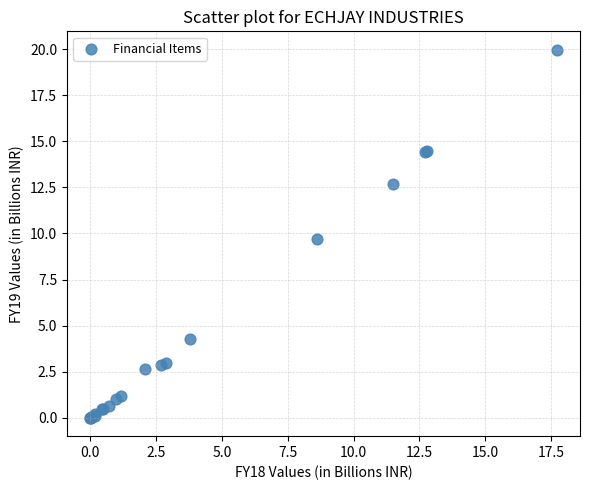

What Y value in the scatter plot is closest to 9?

9.7